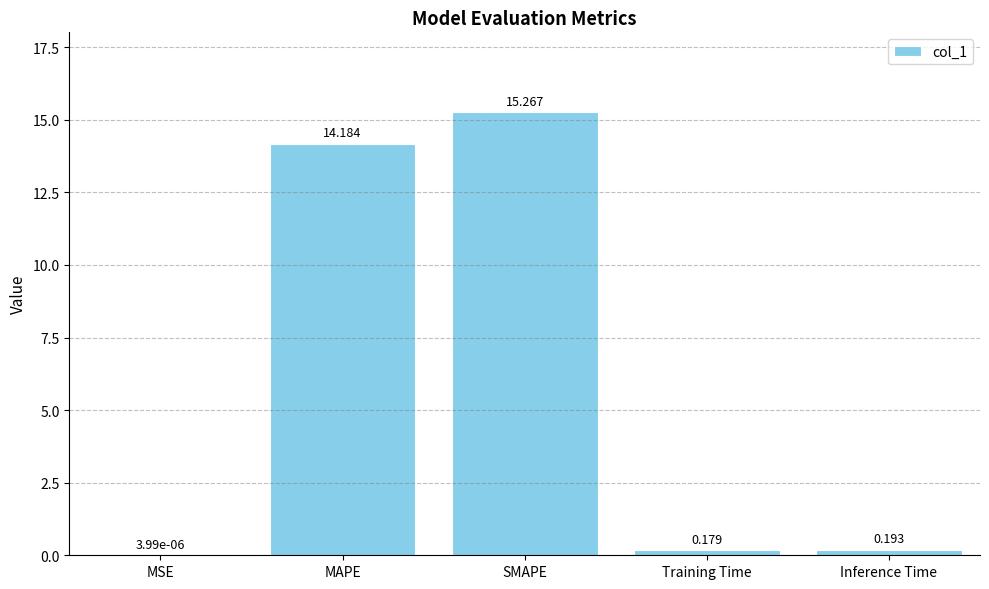

Which has a higher value, MSE or Inference Time?

Inference Time